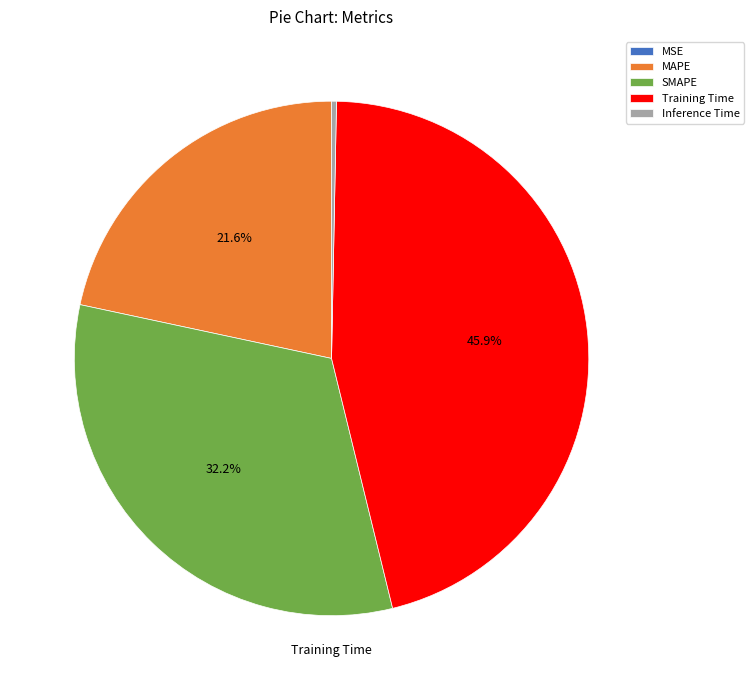

What is the ratio of the value at SMAPE to the value at Training Time?

0.7